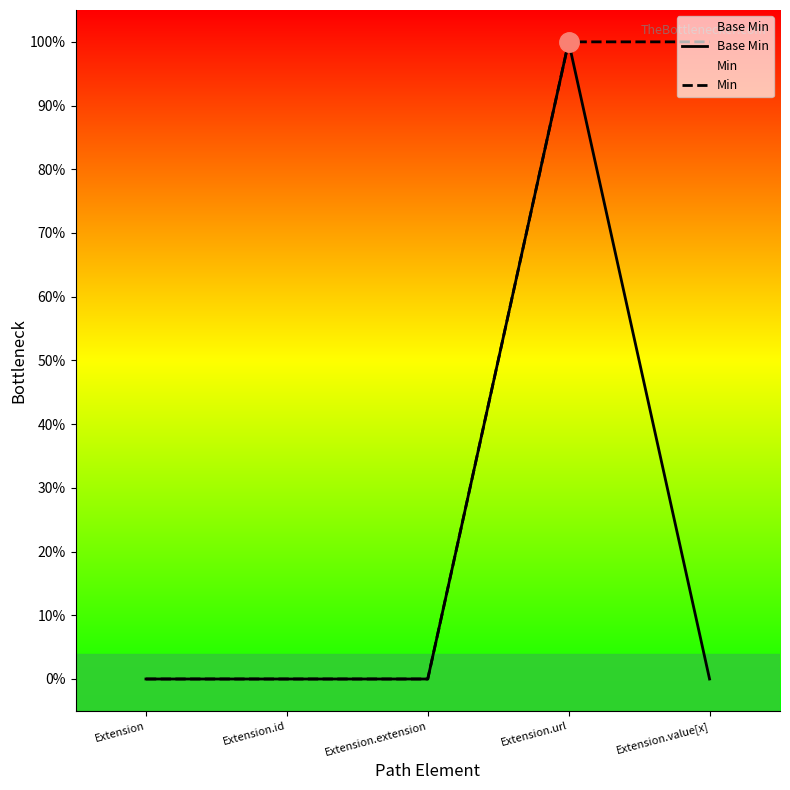

Reading left to right, extract all data points from this chart.

Base Min: 0	0	0	1	0
Min: 0	0	0	1	1